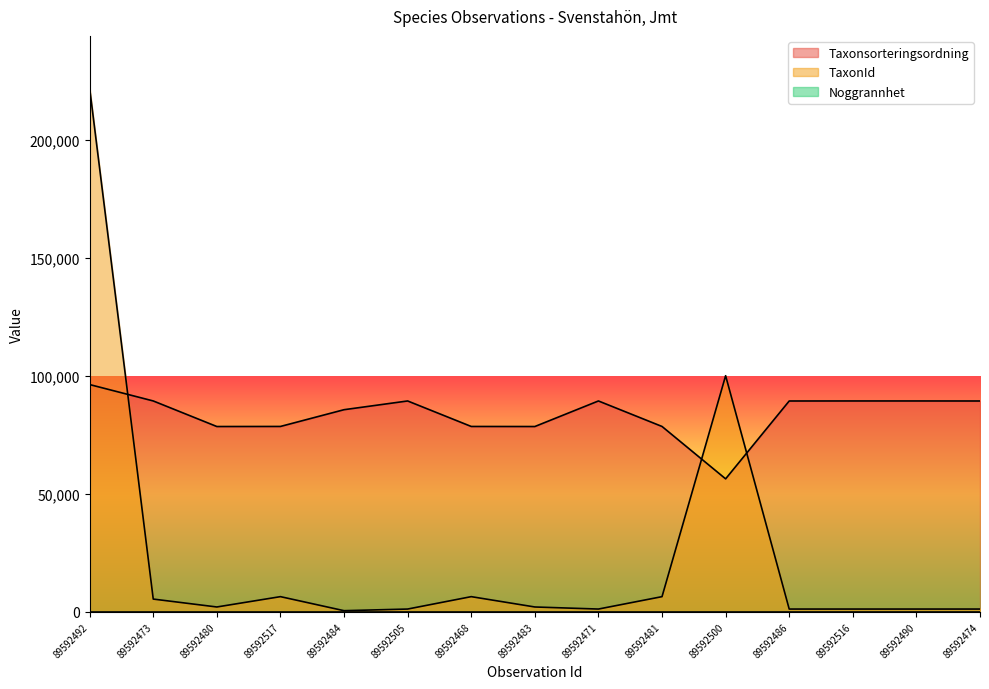

What is the total value across all series at 89592480?

80661